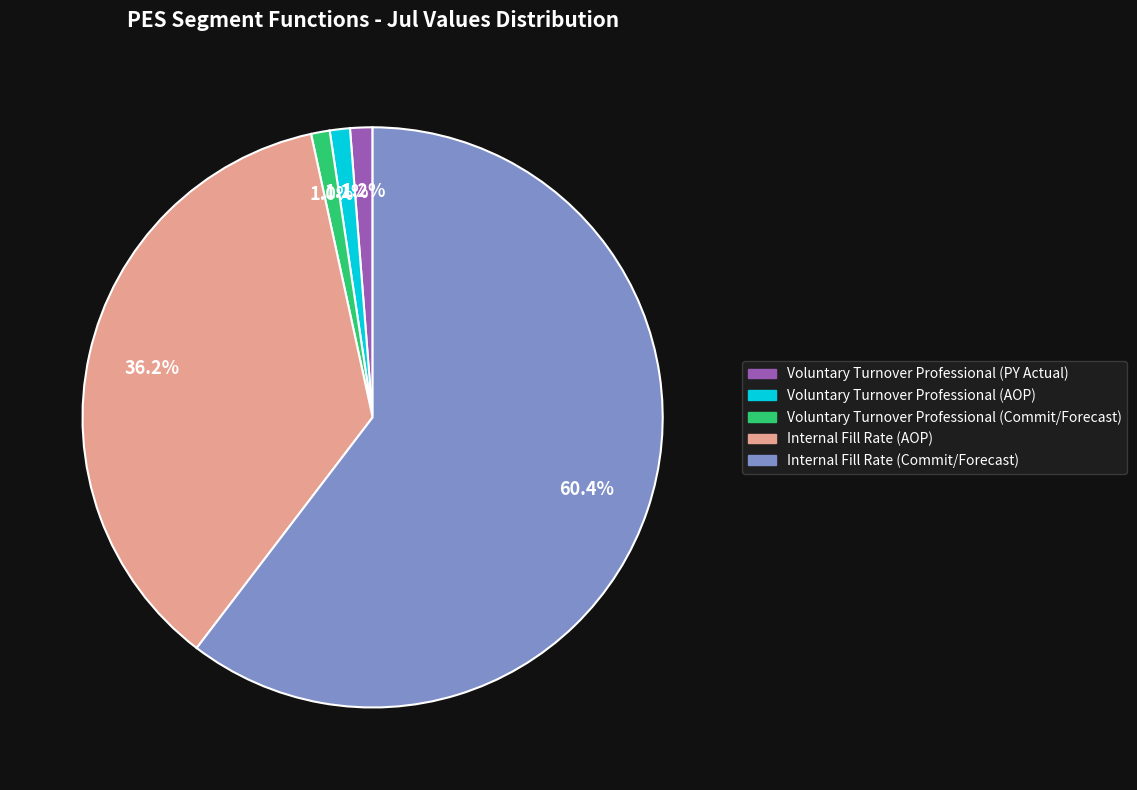

Is there any slice that represents more than half of the pie?

Yes